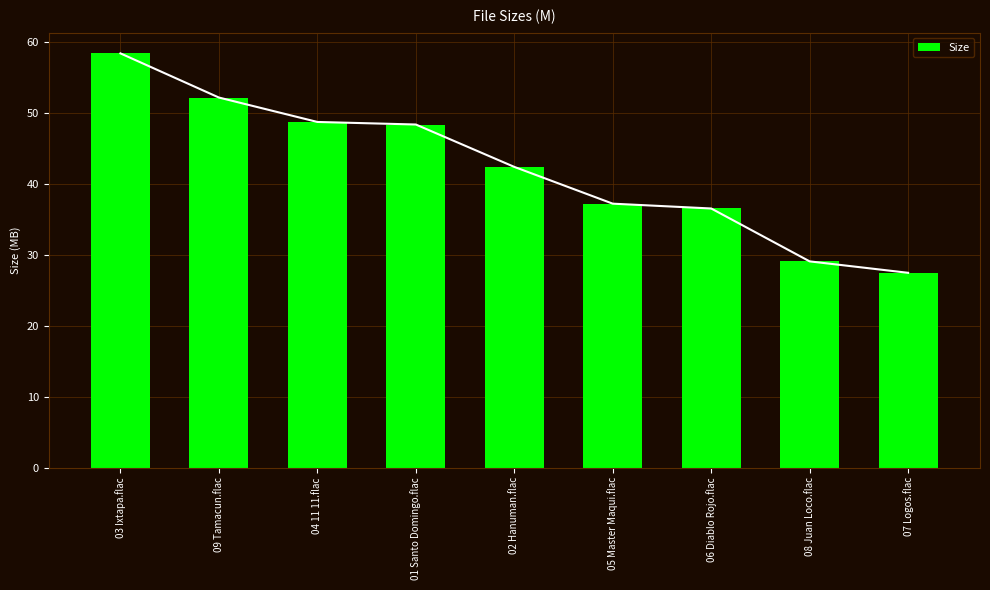

Which label corresponds to the smallest value in the chart?

07 Logos.flac